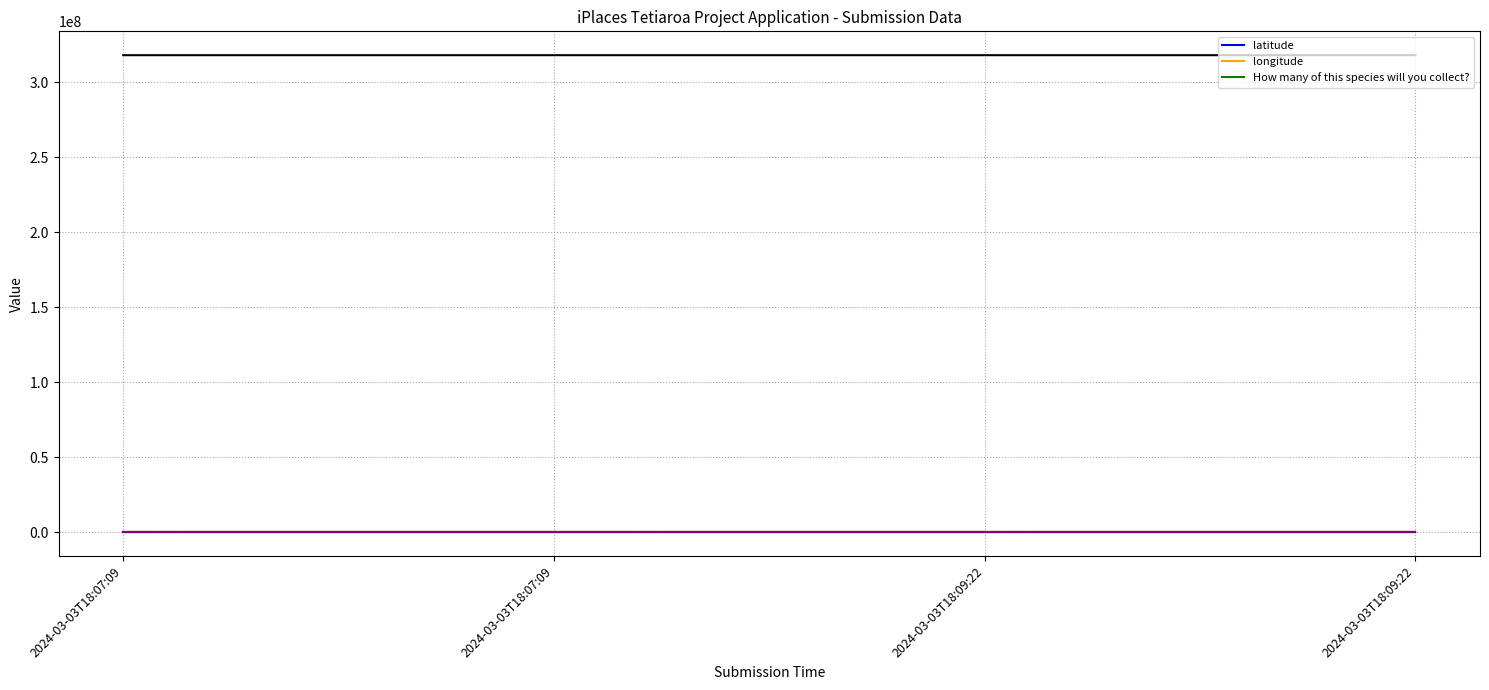

How many series are shown in this chart?

3